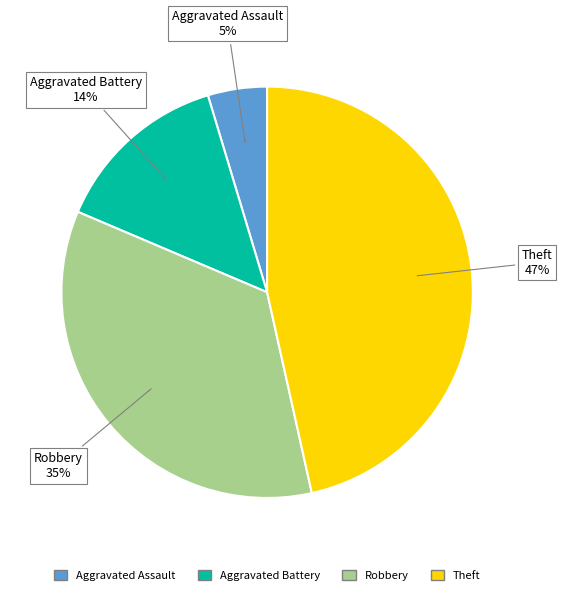

Is there any slice that represents more than half of the pie?

No